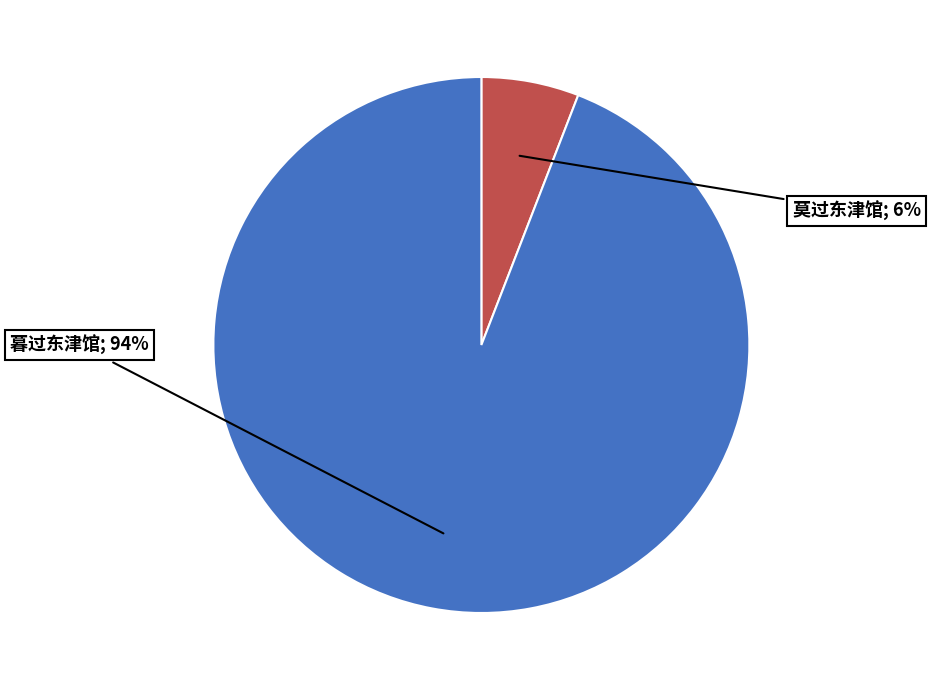

Is there a majority slice in this chart?

Yes